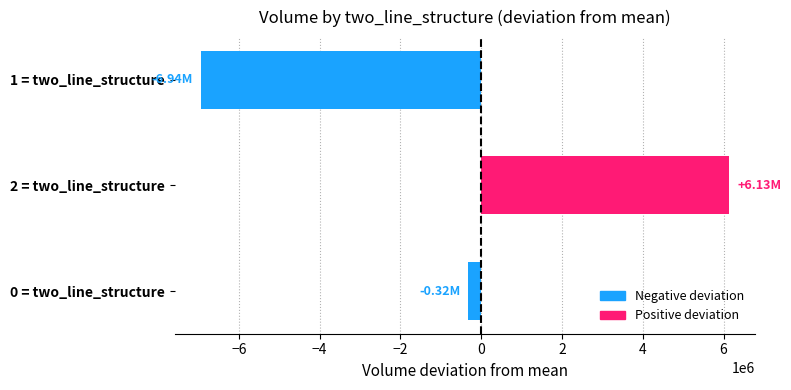

How many data points does each series have?

3